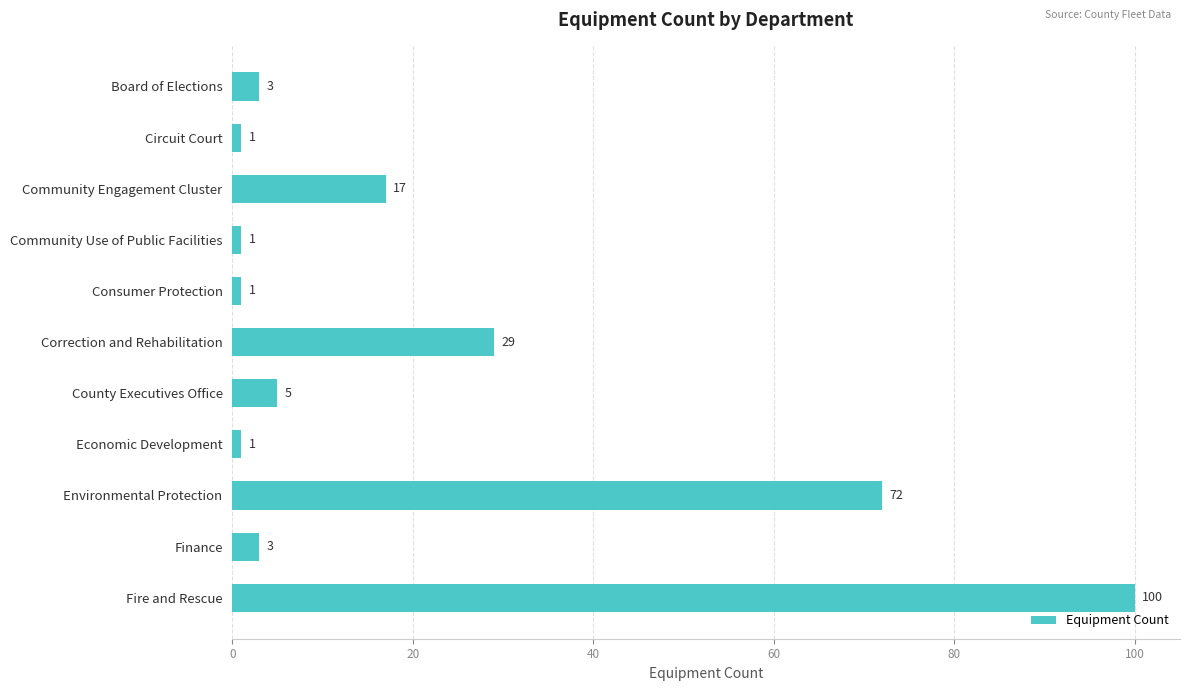

What is the approximate value at County Executives Office, to the nearest 5?

5